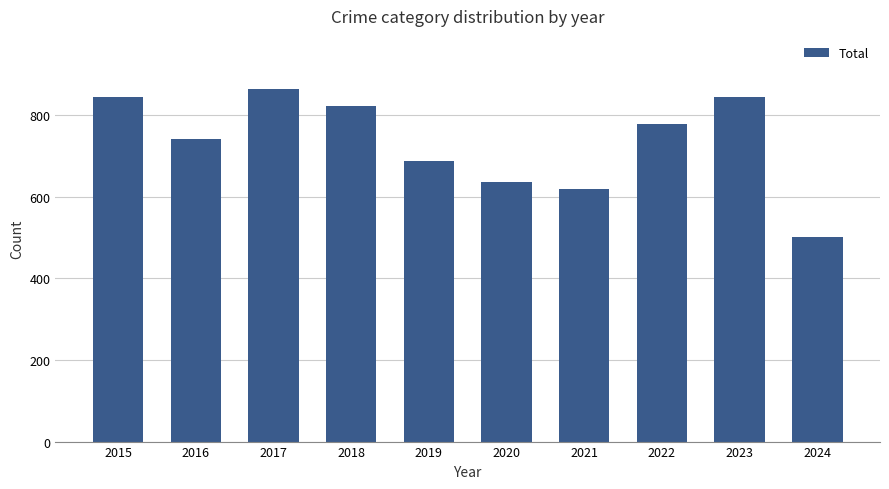

The value at 2016 is 741. True or false?

True